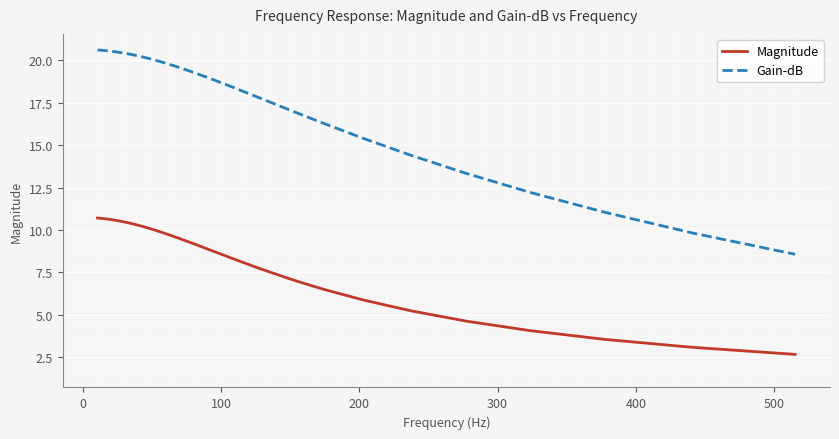

Which series has the largest total across all categories?

Gain-dB